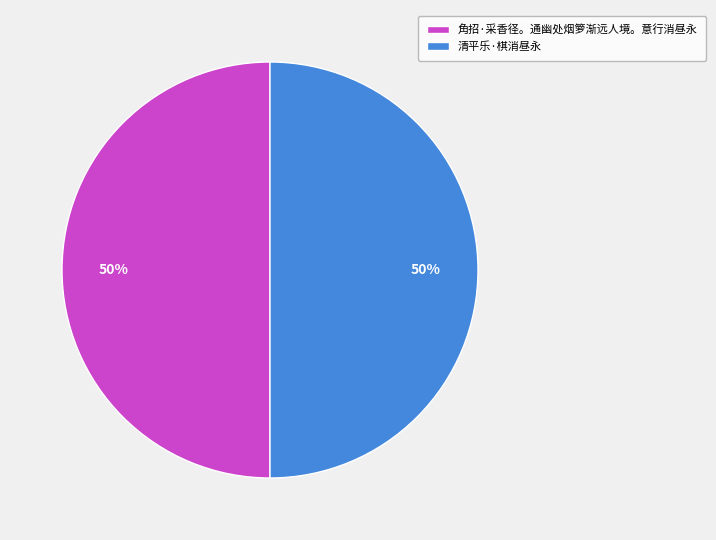

What is the ratio of the value at 角招·采香径。通幽处烟箩渐远人境。意行消昼永 to the value at 清平乐·棋消昼永?

1.0